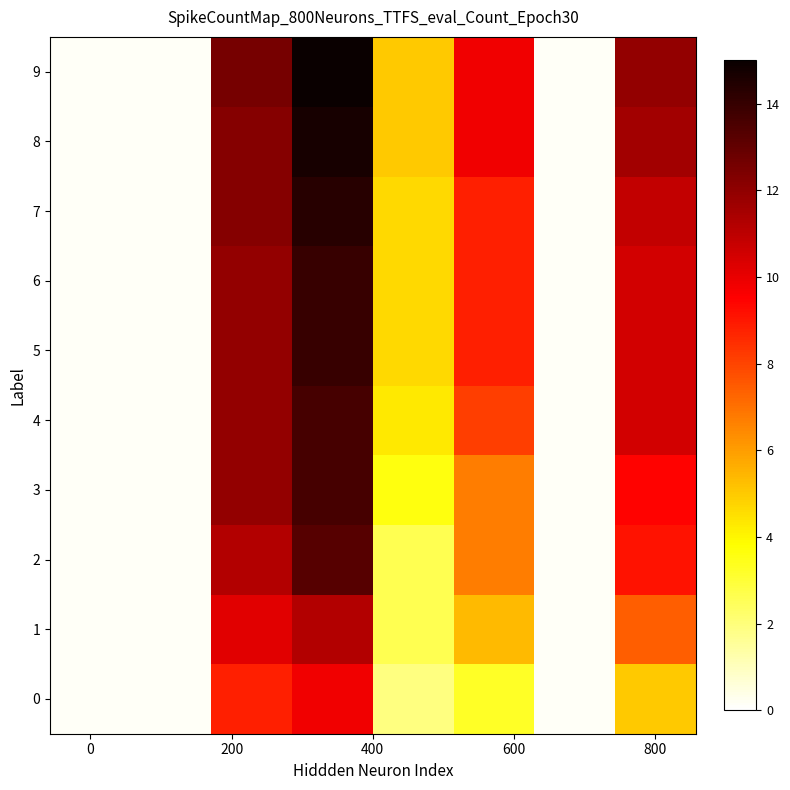

Reading right to left, extract all data points from this chart.

0: 5.0	0.2	3.3	1.9	9.8	8.8	0.2	0.2
1: 7.4	0.2	5.3	2.6	11.2	10.2	0.2	0.2
2: 9.1	0.2	6.7	2.6	13.3	11.2	0.2	0.2
3: 9.5	0.2	6.7	3.6	13.6	11.9	0.2	0.2
4: 10.5	0.2	8.1	4.3	13.6	11.9	0.2	0.2
5: 10.5	0.2	8.8	4.7	14.0	11.9	0.2	0.2
6: 10.5	0.2	8.8	4.7	14.0	11.9	0.2	0.2
7: 10.9	0.2	8.8	4.7	14.3	12.2	0.2	0.2
8: 11.6	0.2	9.8	5.0	14.7	12.2	0.2	0.2
9: 11.9	0.2	9.8	5.0	15.0	12.6	0.2	0.2